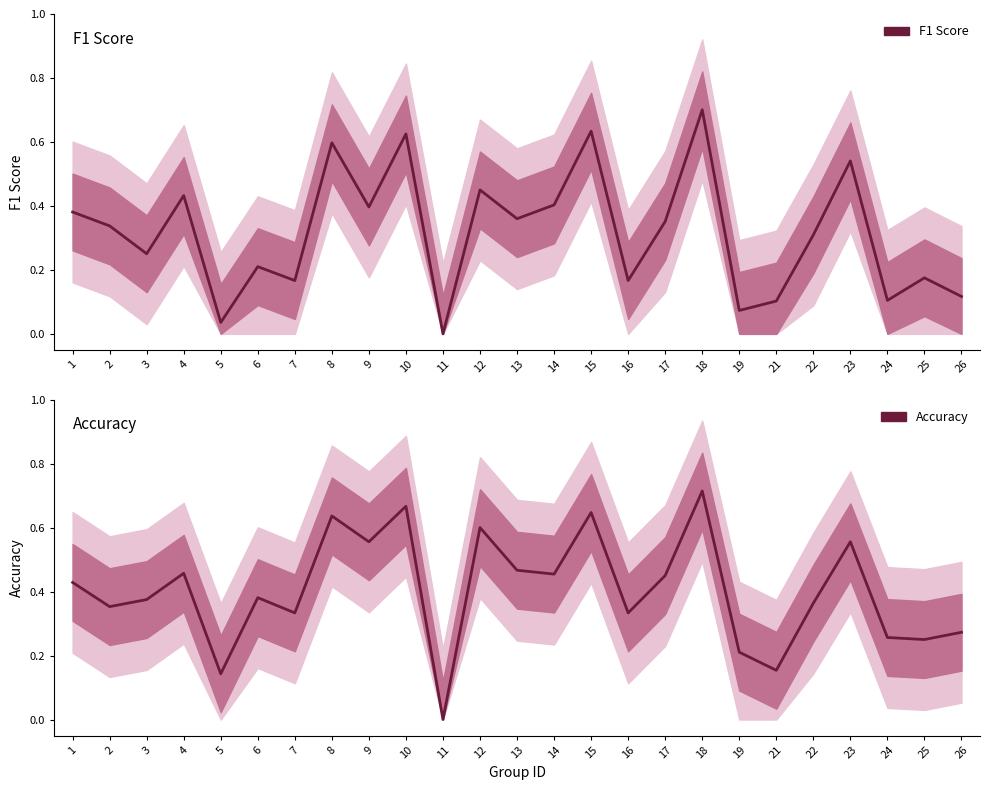

What is the difference between the highest and lowest values at 19?

0.1